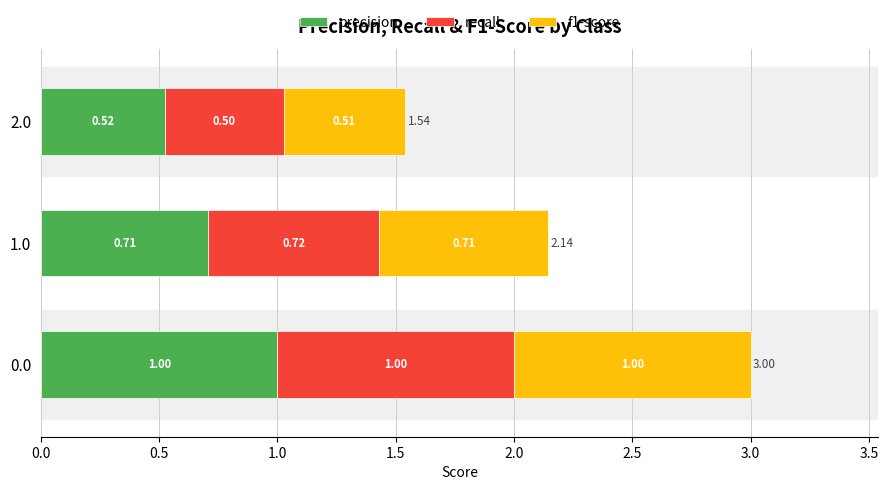

How many data points does each series have?

3